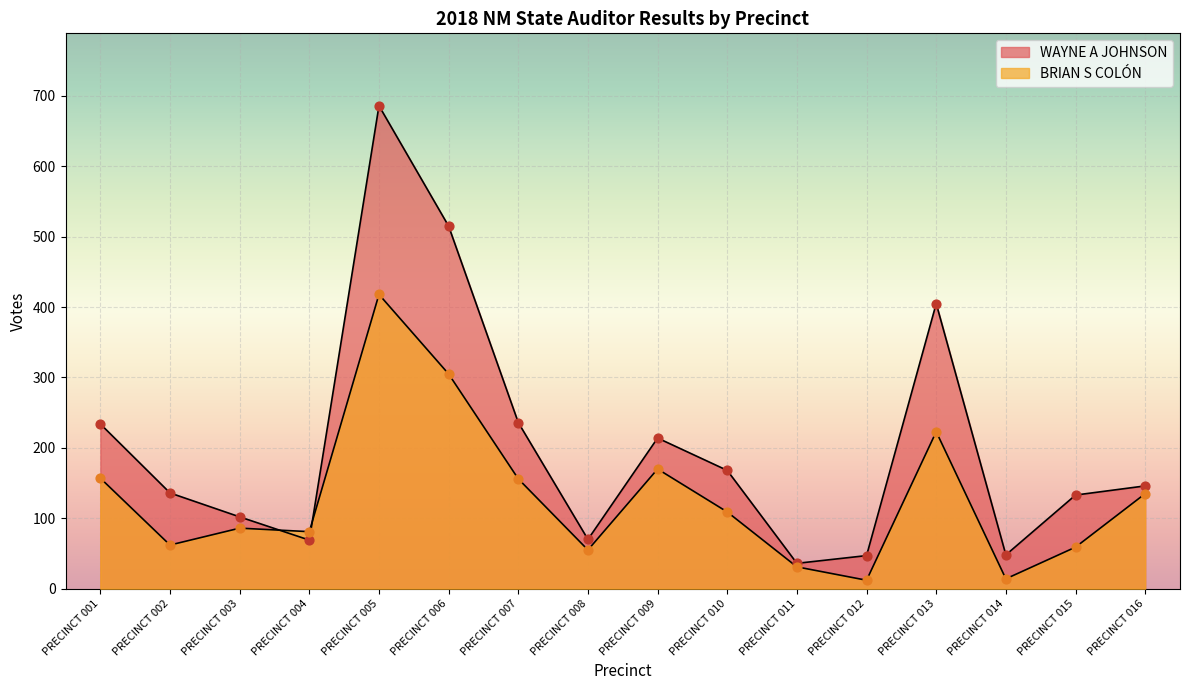

At which category is the sum across all series the highest?

PRECINCT 005